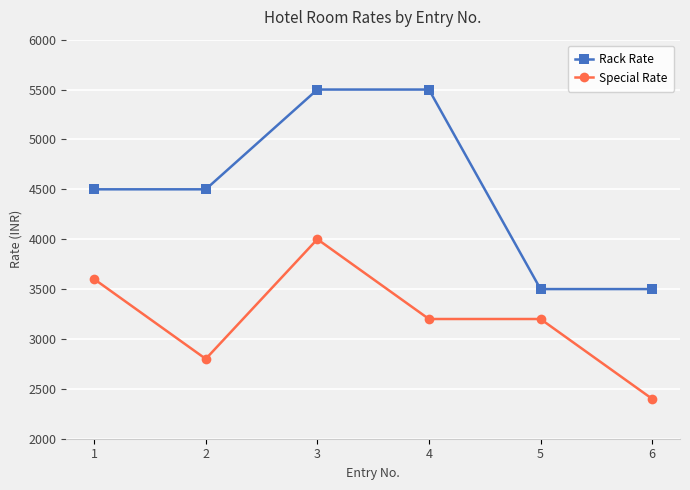

Where is the first local maximum for Special Rate?

3